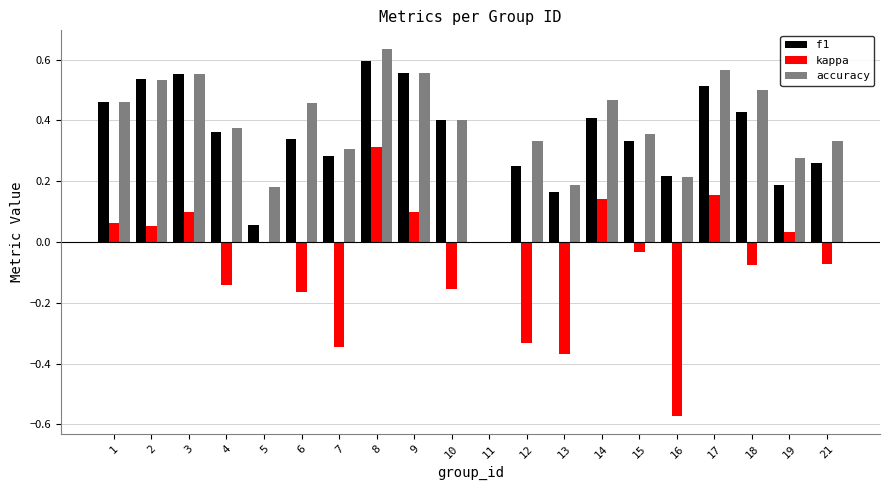

What is the sum of all f1 values?

6.9